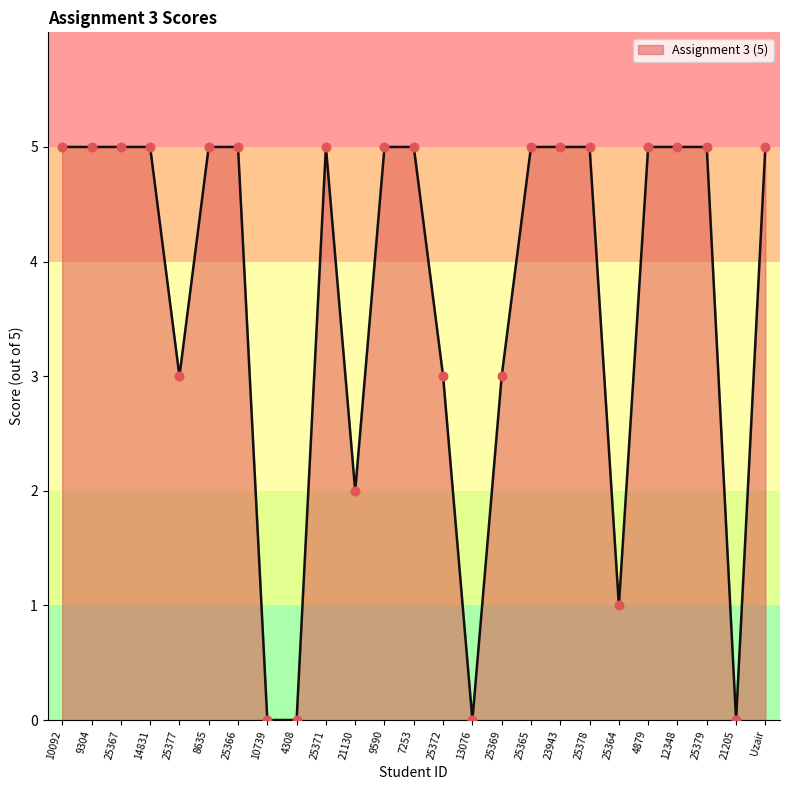

What is the ratio of the value at 9304 to the value at 25364?

5.0